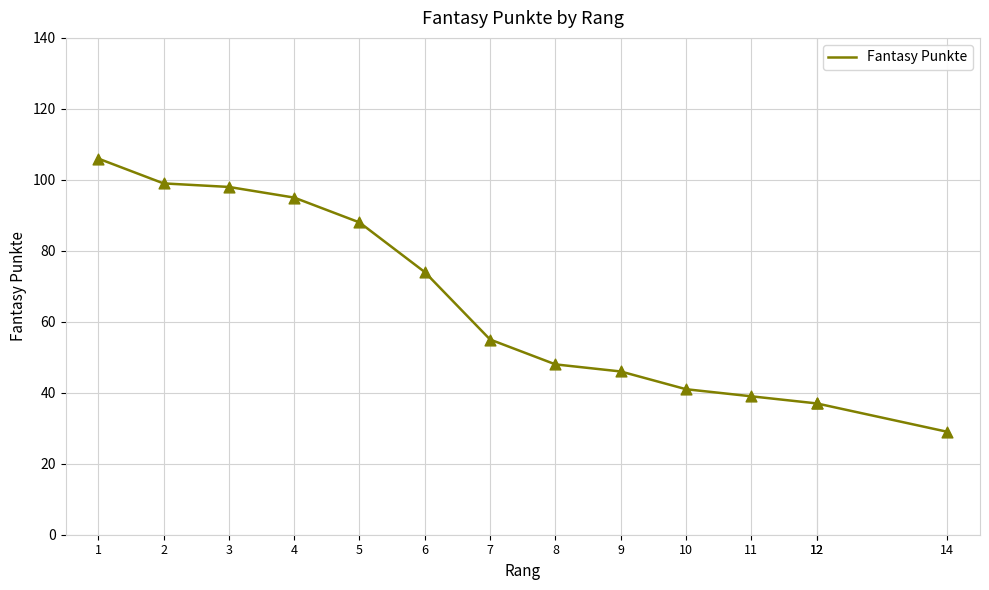

Approximately how many times larger is the value at 2 compared to 12?

2.7